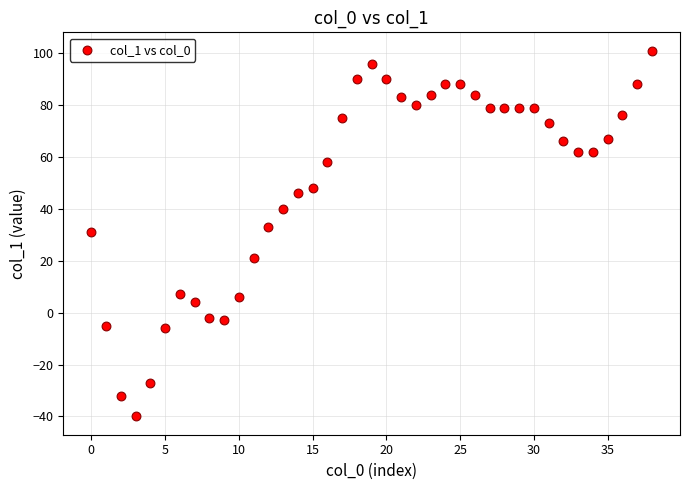

What is the range of Y values (max minus min)?

141